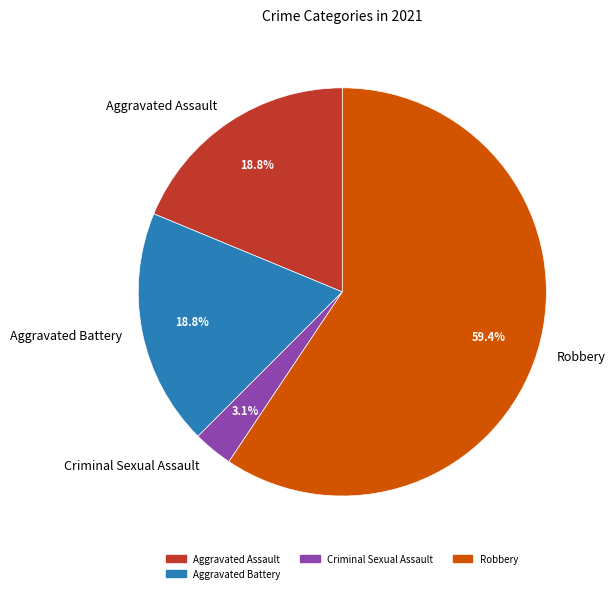

How many segments does this pie chart have?

4